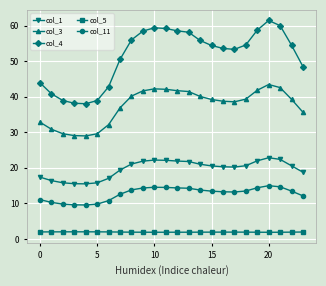

What is the average value of the col_11 series?

12.8